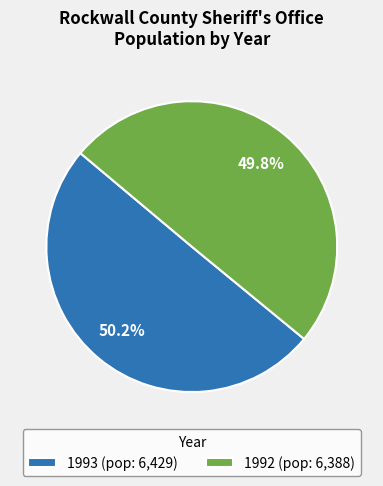

Approximately how many times larger is the value at 1992 (pop: 6,388) compared to 1993 (pop: 6,429)?

1.0